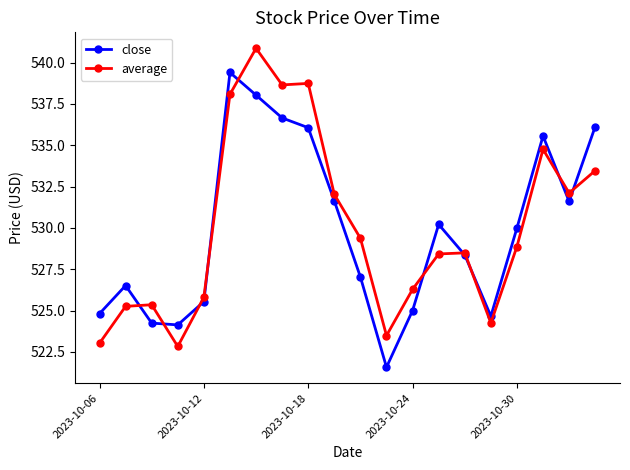

What is the lowest value of the average series?

522.8